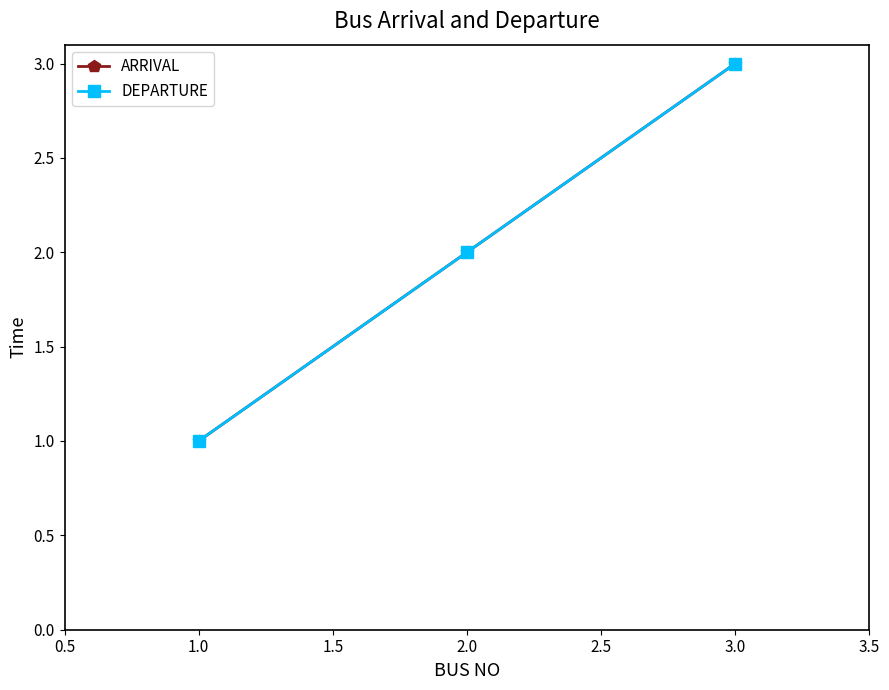

Does the chart have visible grid lines?

No